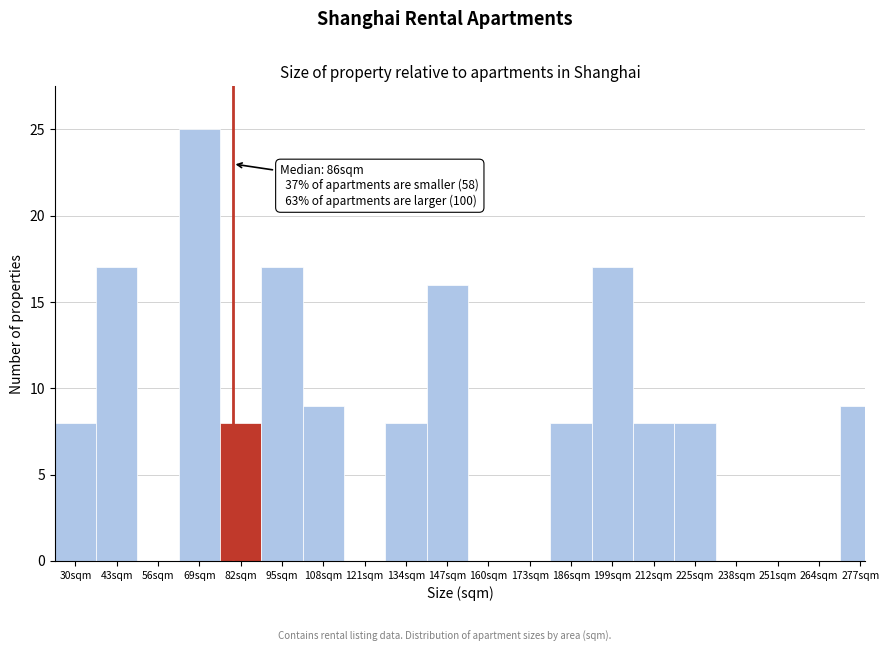

What is the sum of all values?

158